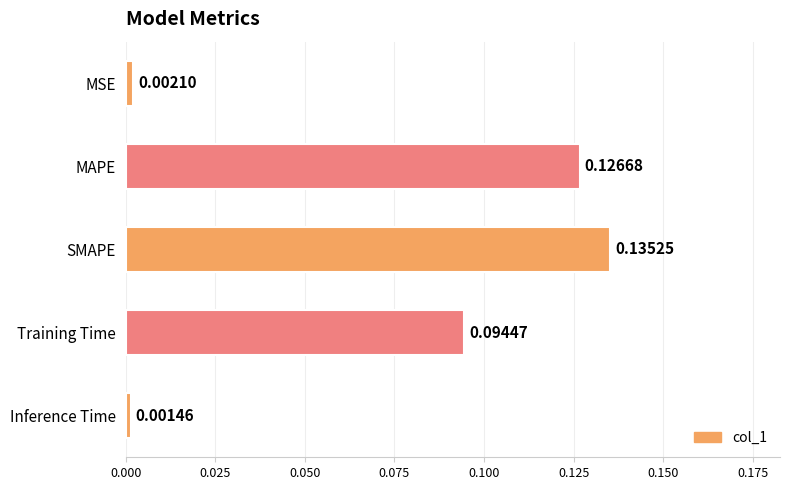

List the labels in order of value, largest first.

SMAPE, MAPE, Training Time, MSE, Inference Time